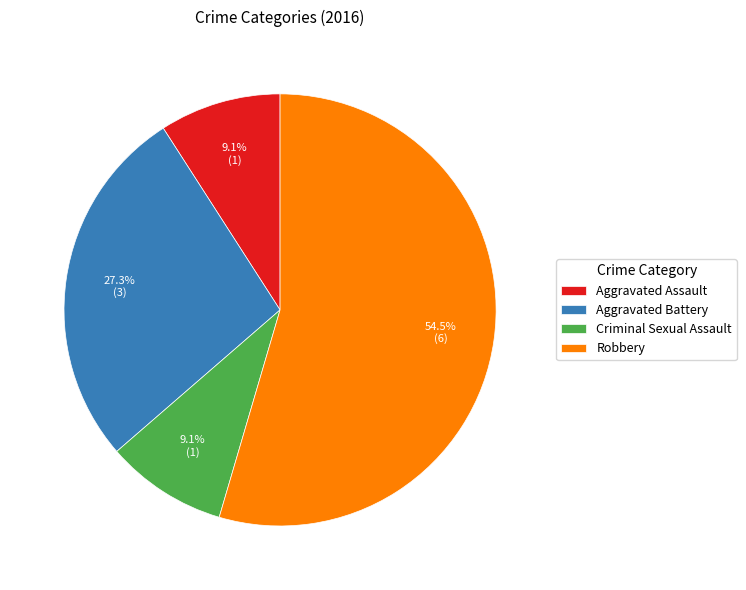

To the nearest percent, what portion does Aggravated Assault represent?

9%